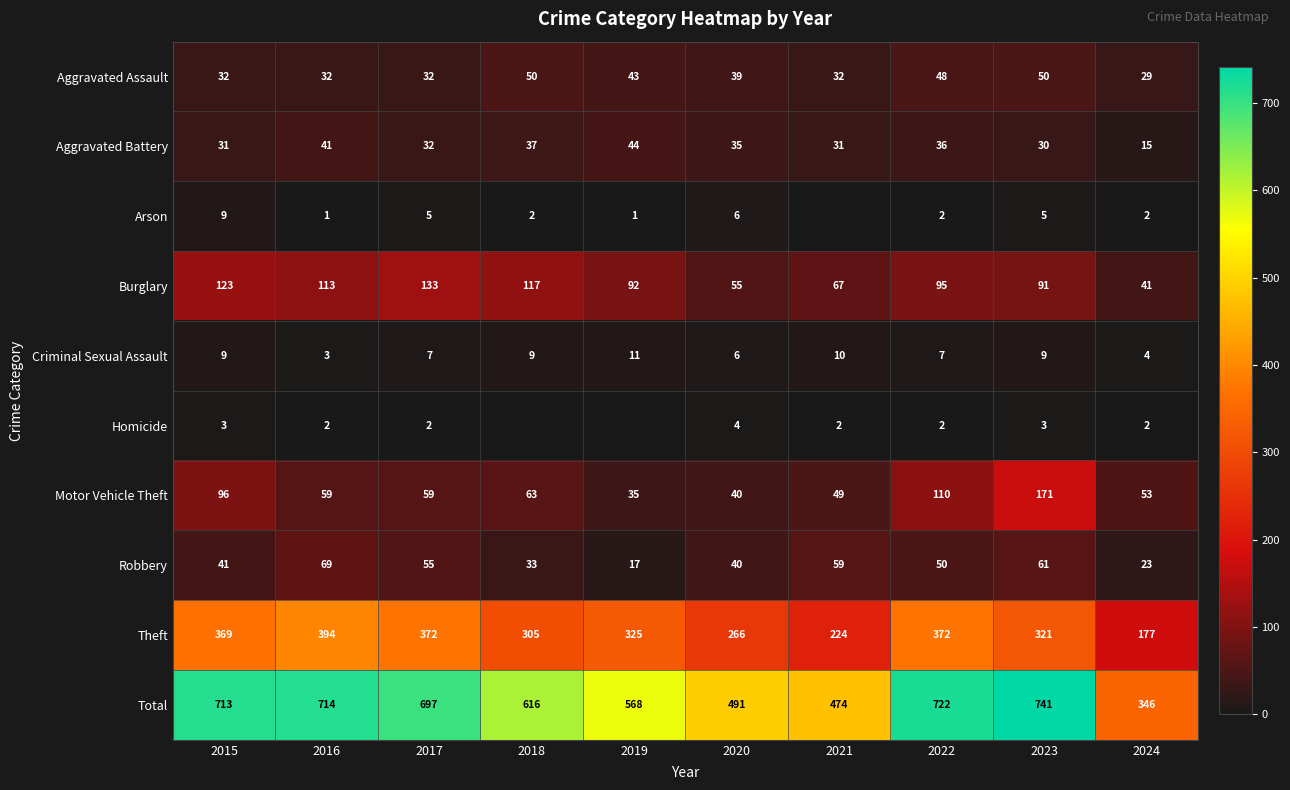

Is the value of Criminal Sexual Assault at 2018 greater than the value of Robbery at 2022?

No